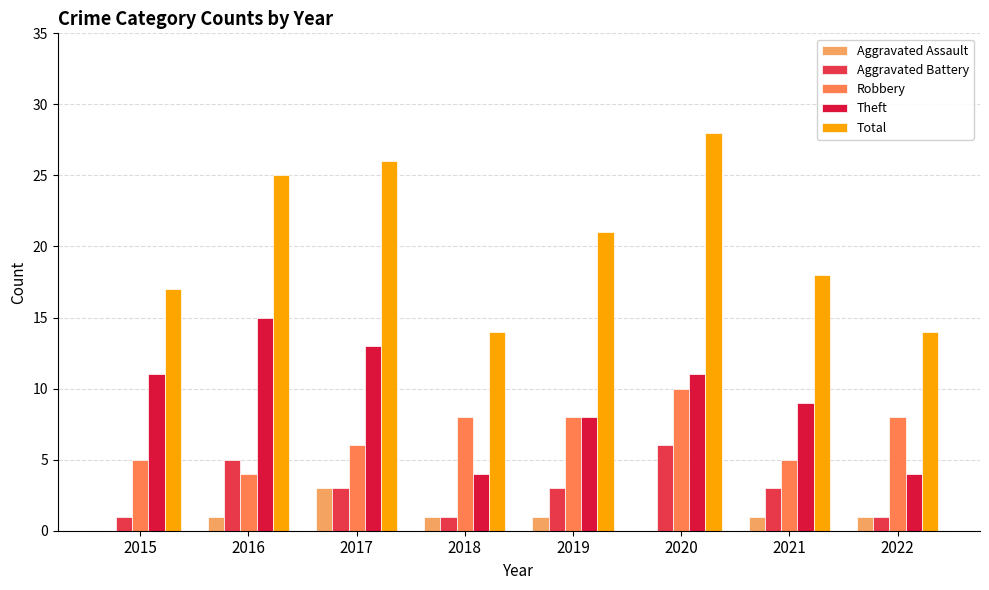

What value does the Aggravated Assault series have at 2016?

1